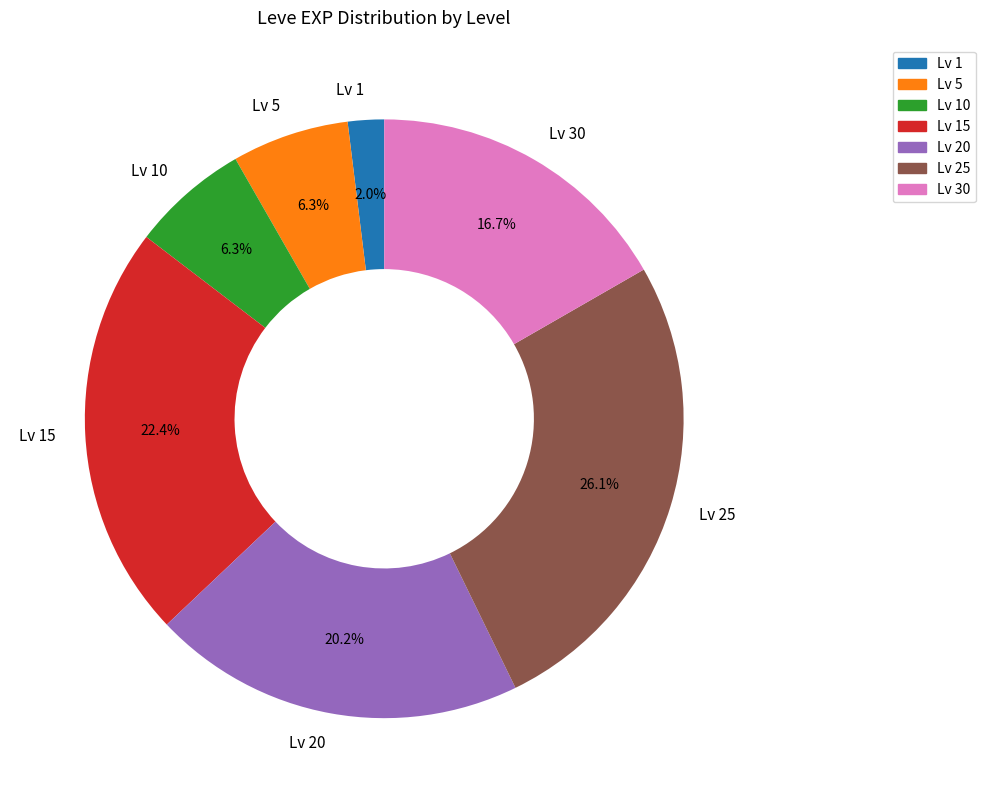

Approximately how many times larger is the value at Lv 20 compared to Lv 25?

0.8